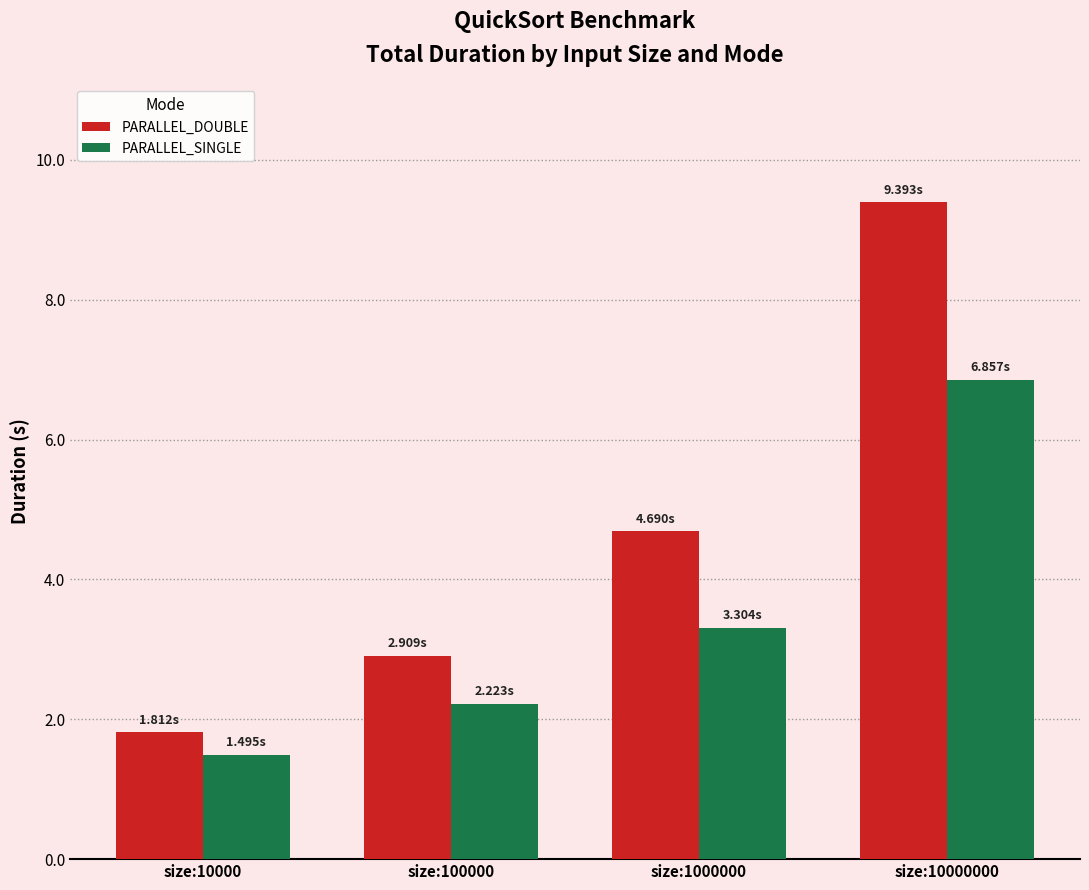

At which label does PARALLEL_DOUBLE reach its peak?

size:10000000